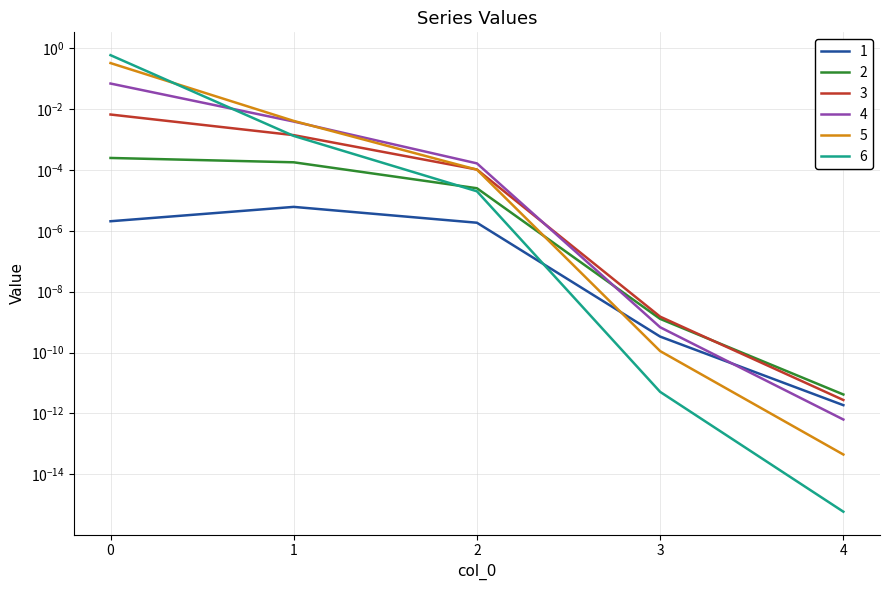

How many intersections are there between 6 and 4?

1